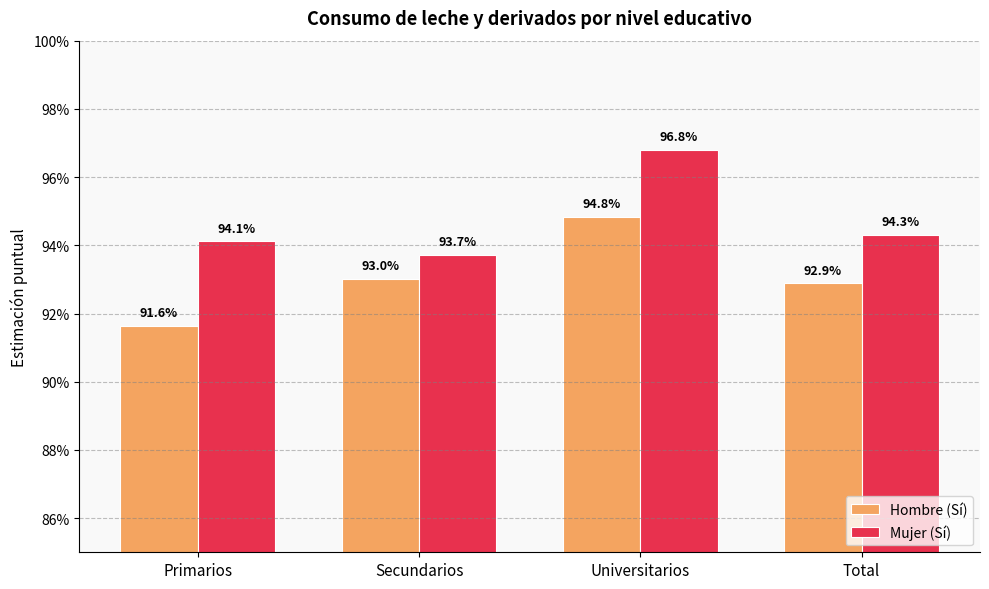

Does the chart contain any negative values?

No